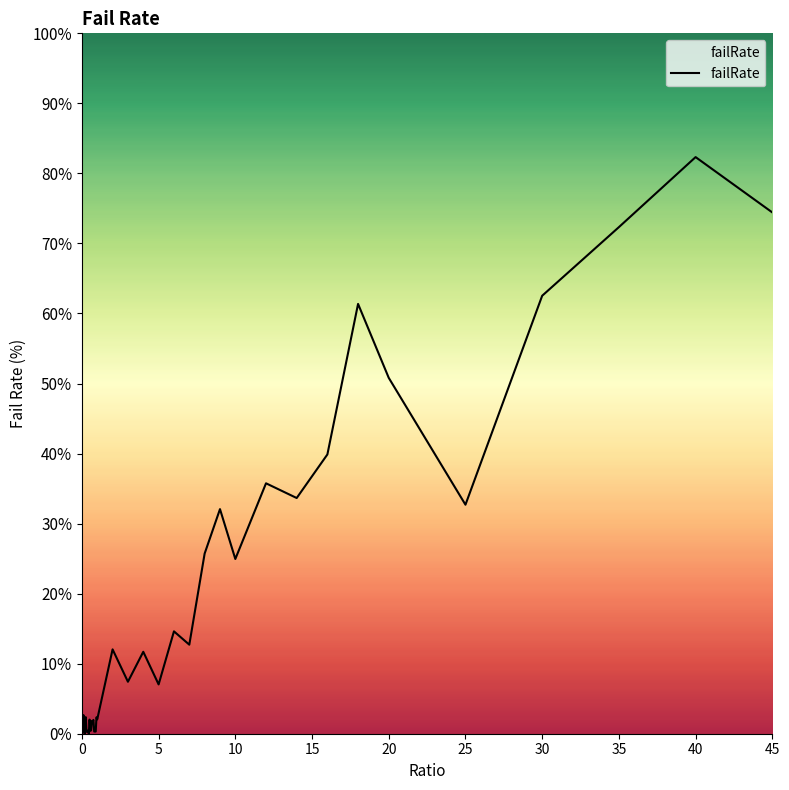

What is the sum of all values?

715.0